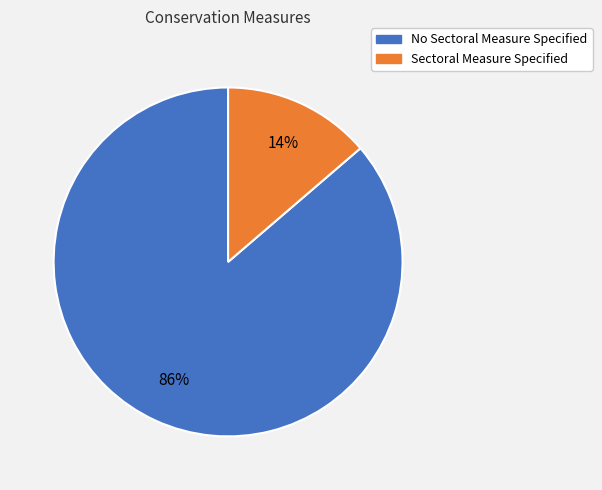

The Sectoral Measure Specified slice represents 14% of the pie. True or false?

True